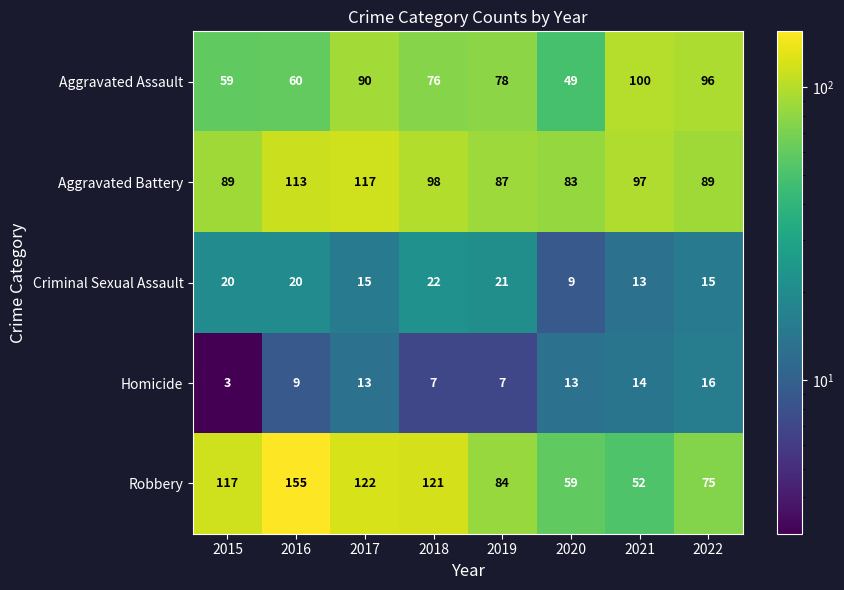

Is it true that Criminal Sexual Assault equals 5 at 2020?

False